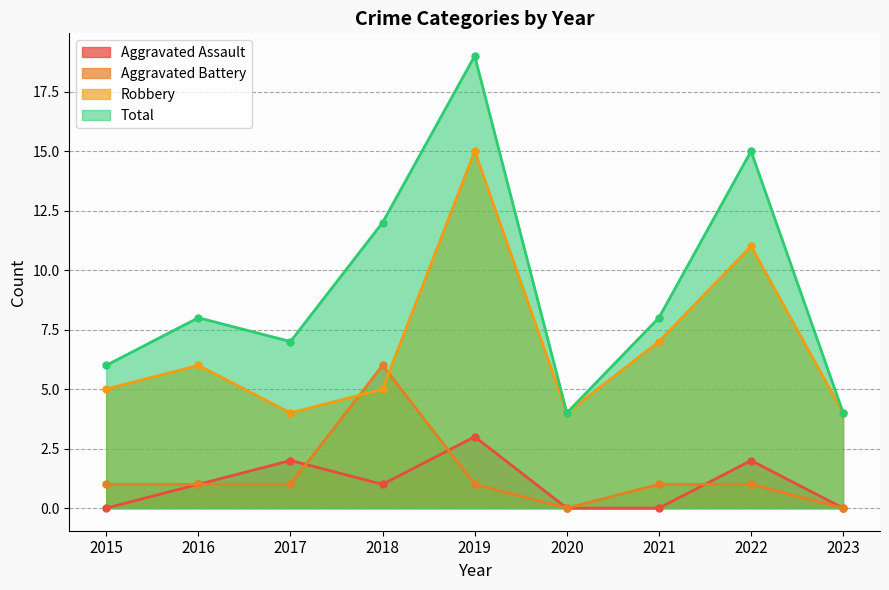

Count the number of categories in the chart.

9